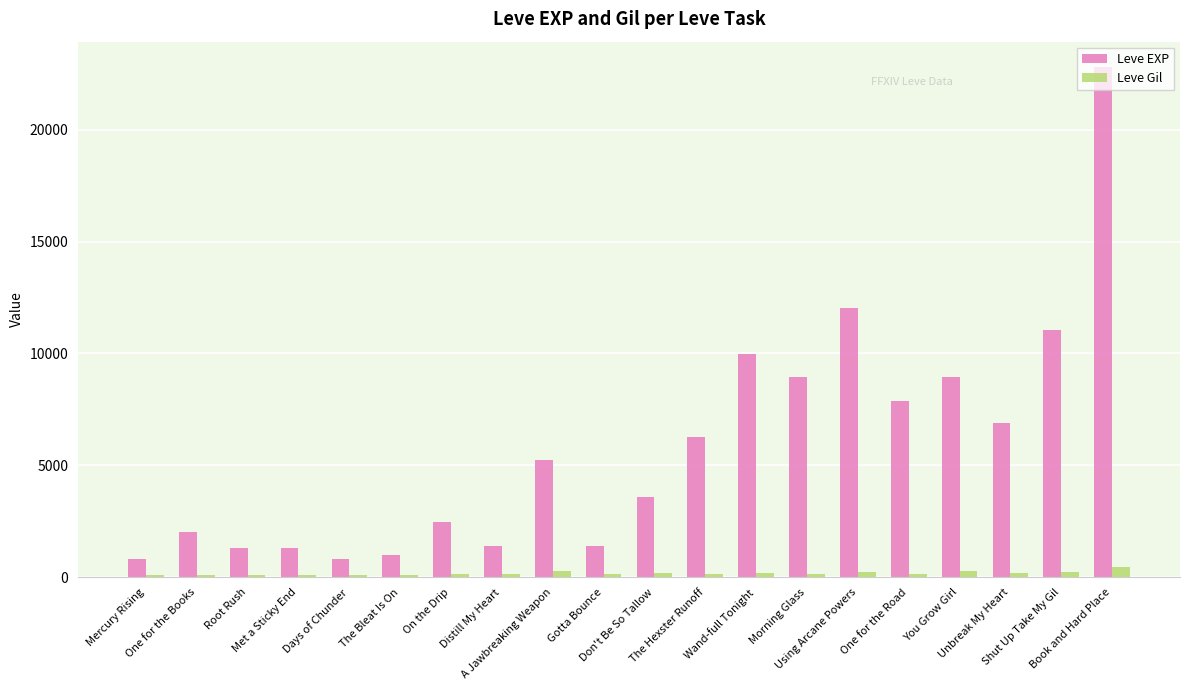

What is the difference between the maximum and second lowest values in the Leve Gil series?

356